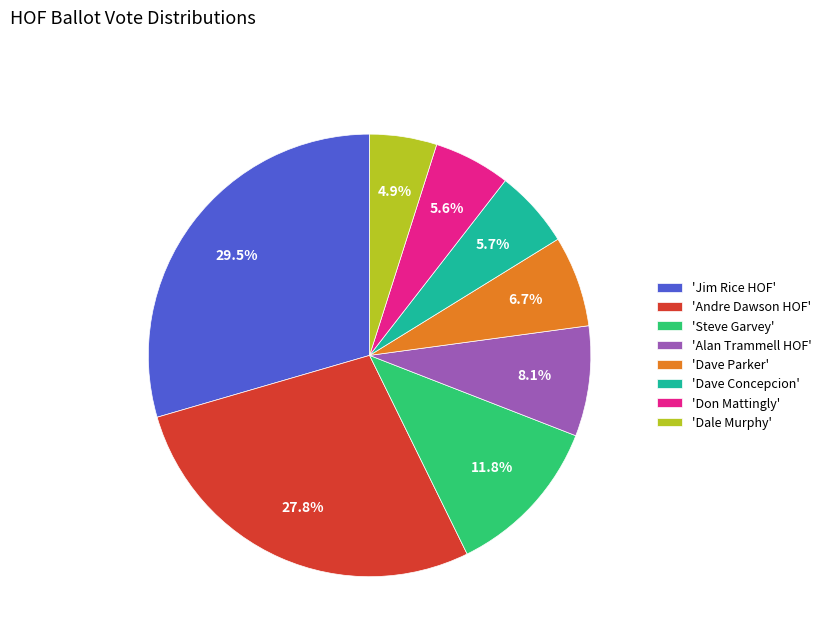

How many slices are in this pie chart?

8